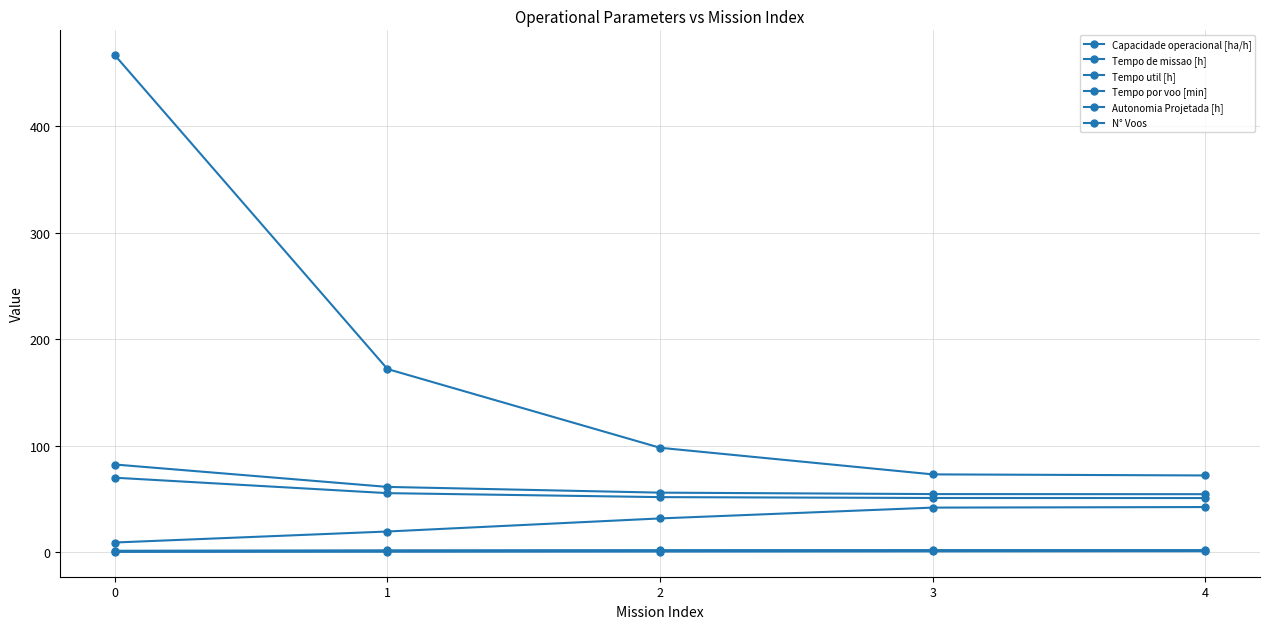

Count the number of categories in the chart.

5